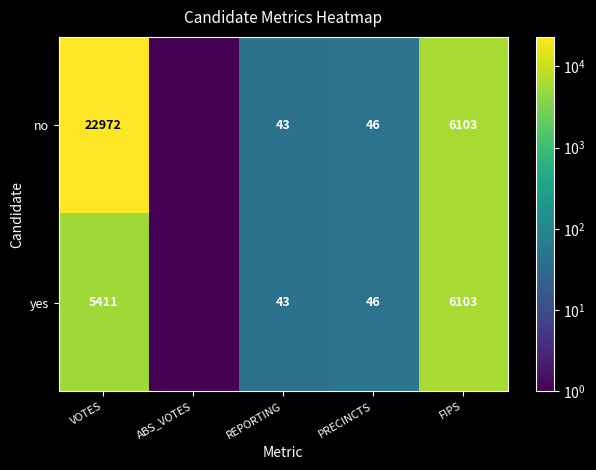

What is the sum of the yes values at FIPS and REPORTING?

6146.0